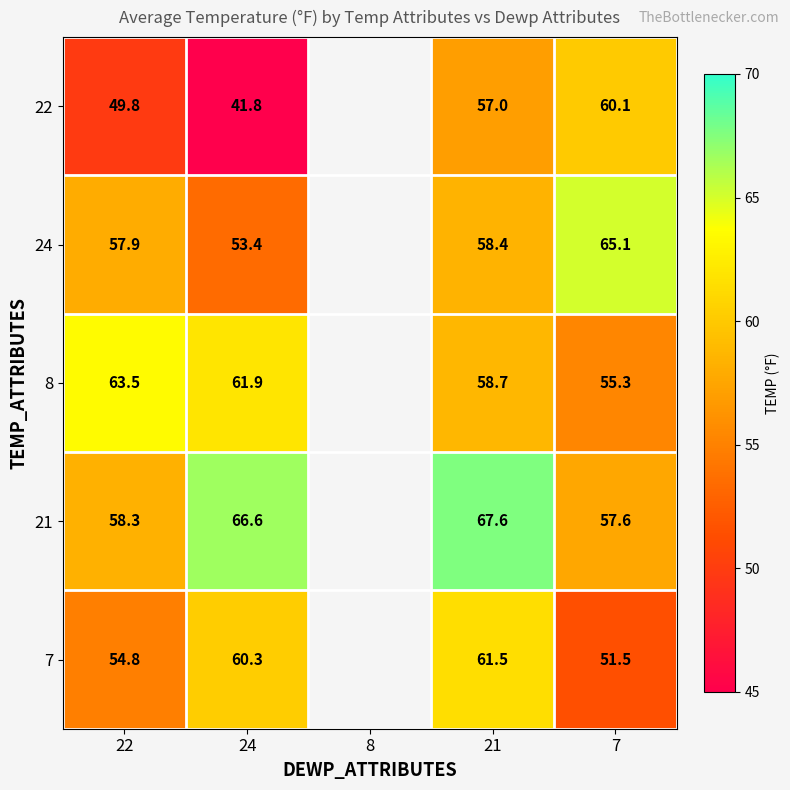

What is the total value across all series at 22?

284.3